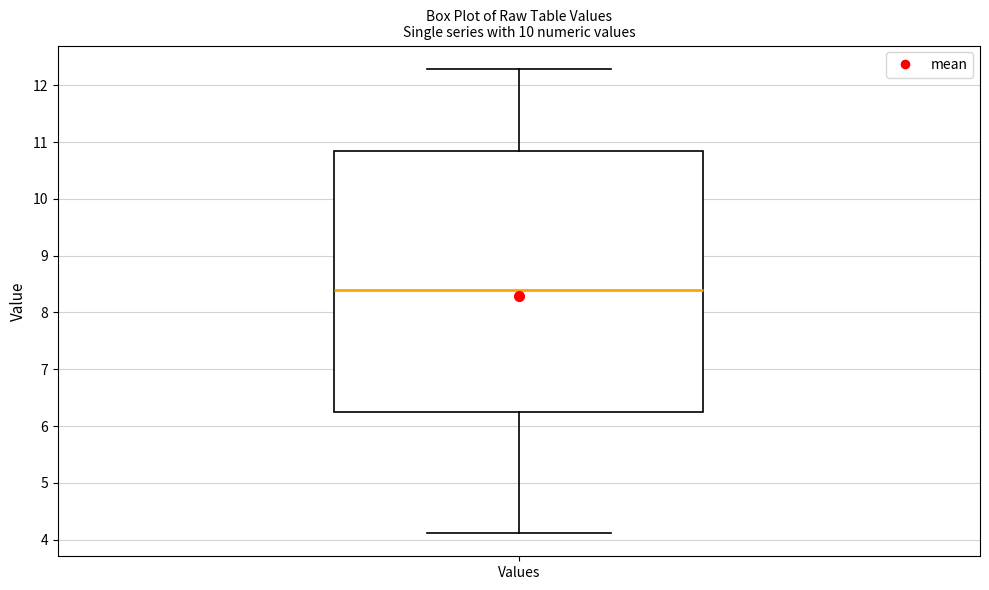

Where does the median line of the box for Values sit on the y-axis? The values are not printed on the chart, so give them approximately, as read against the axis.

8.4